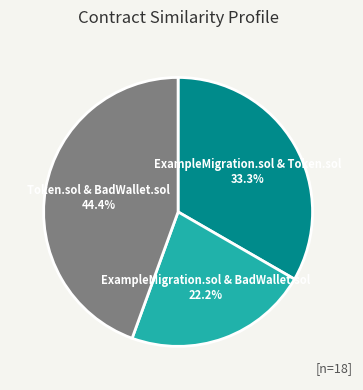

What percentage is NOT represented by Token.sol & BadWallet.sol?

55.6%